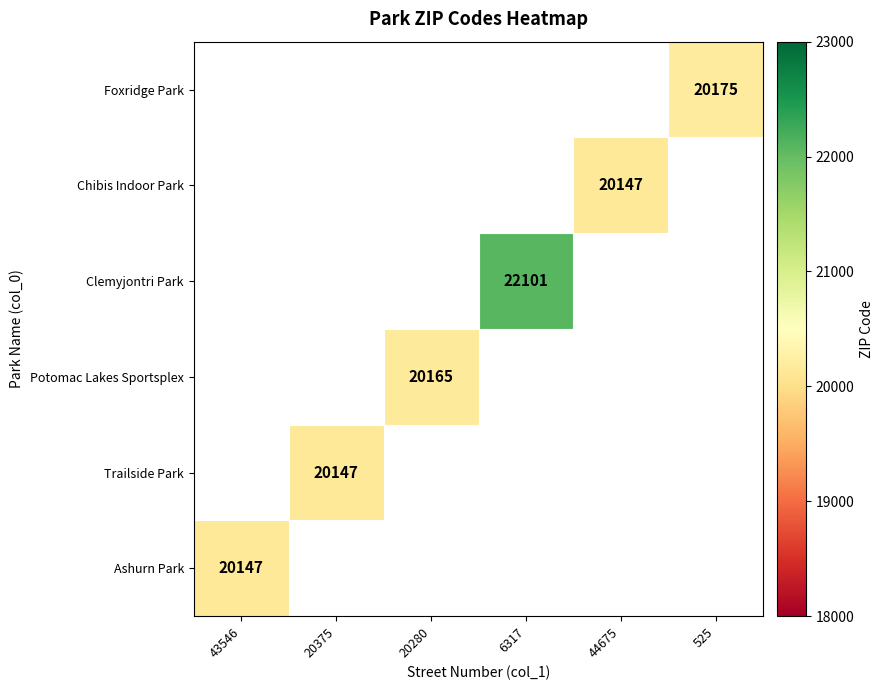

The Clemyjontri Park series shows 22101 at 6317. True or false?

True